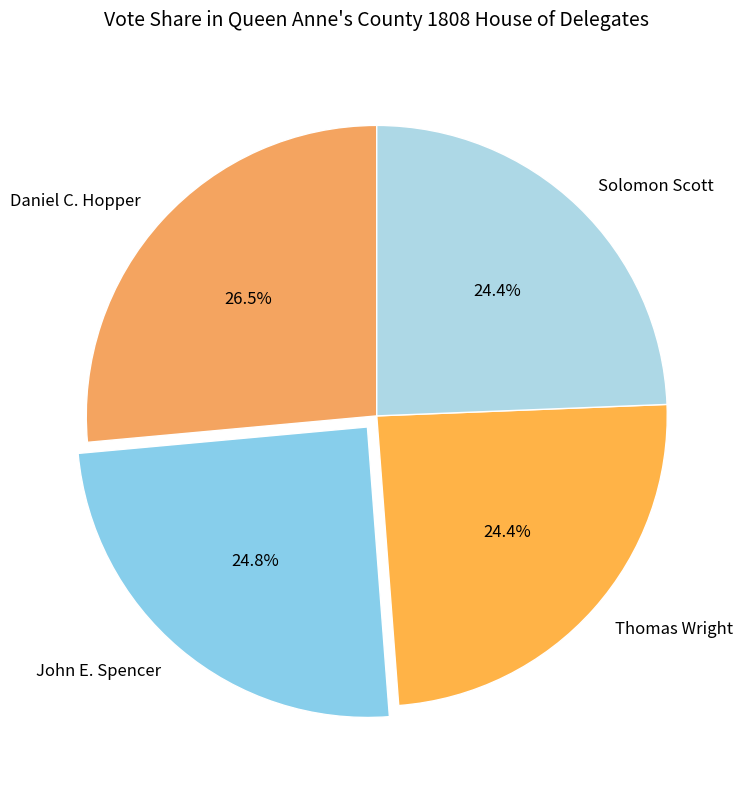

How many segments does this pie chart have?

4